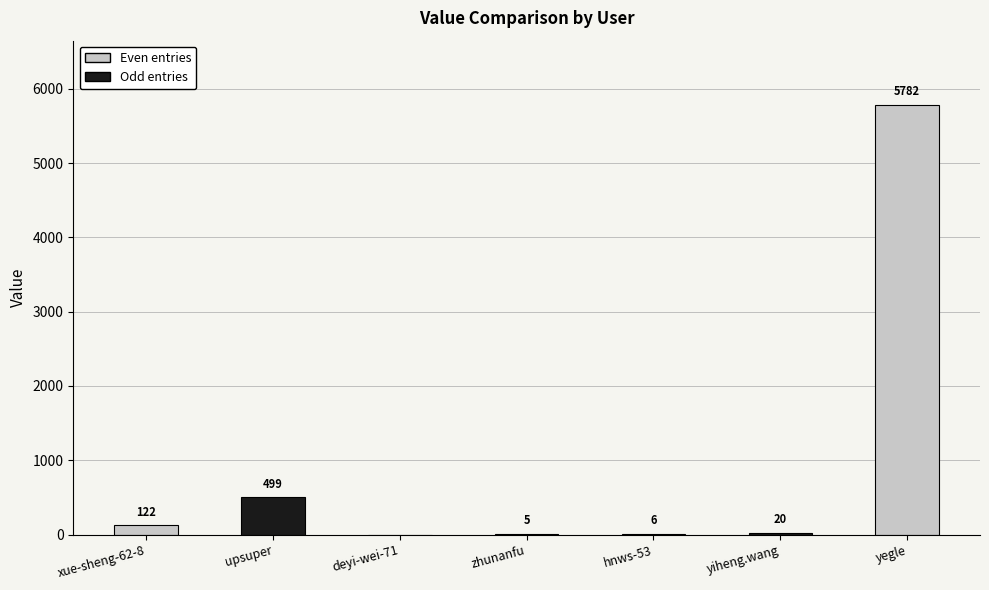

What is the change in value from zhunanfu to yegle?

+5777